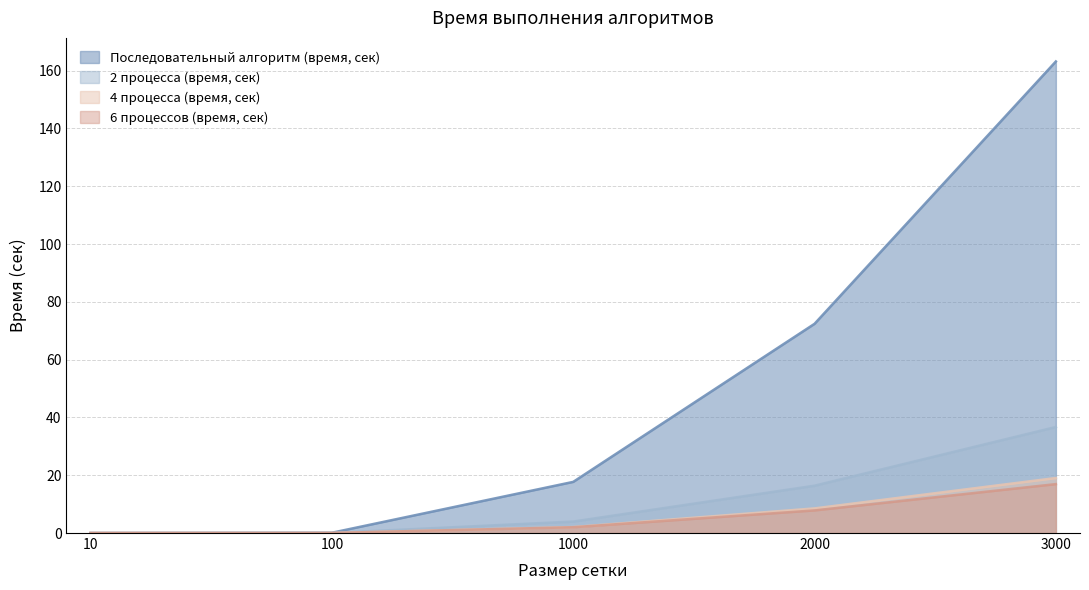

Where is 2 процесса (время, сек) nearest to the value 18?

2000